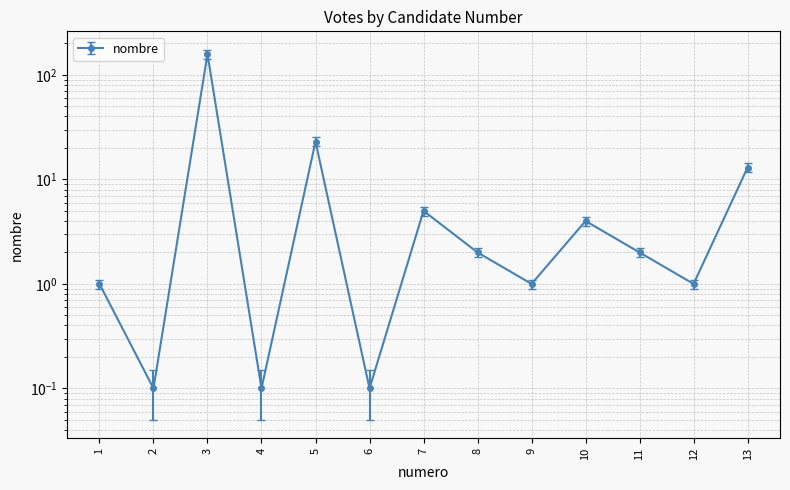

How many interior local peaks (higher than both neighbors) does the data have?

4